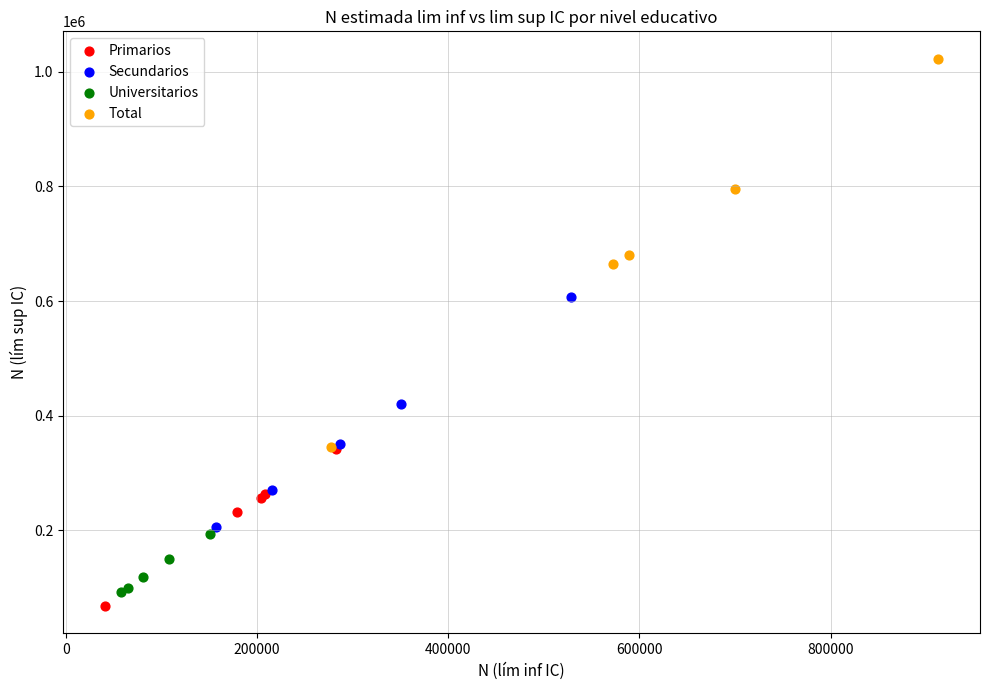

Which series contains the highest Y value?

Total